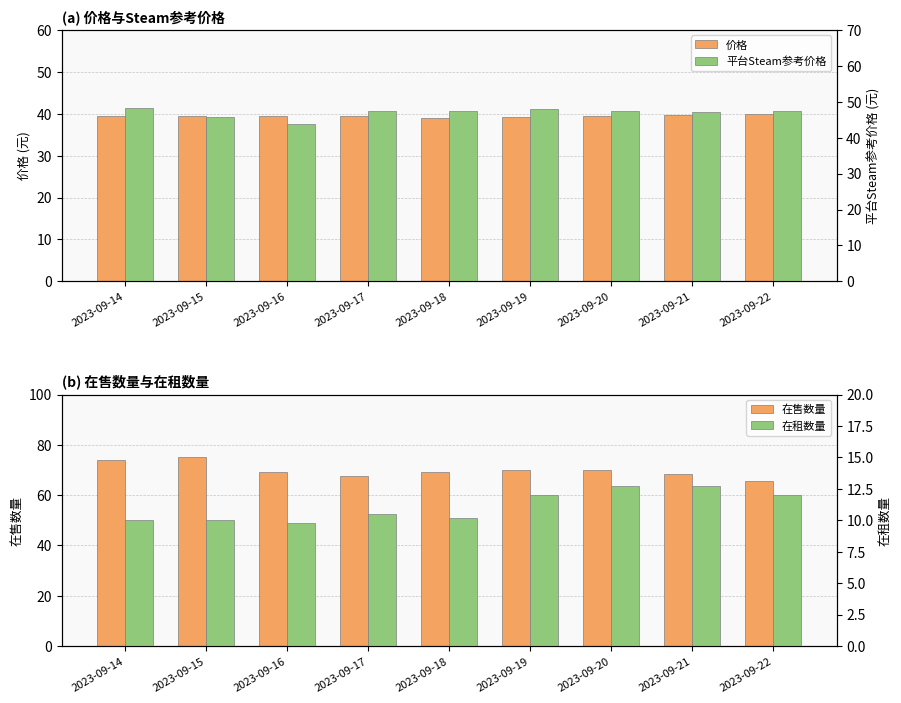

How many values in the 在售数量 series are below 69?

3